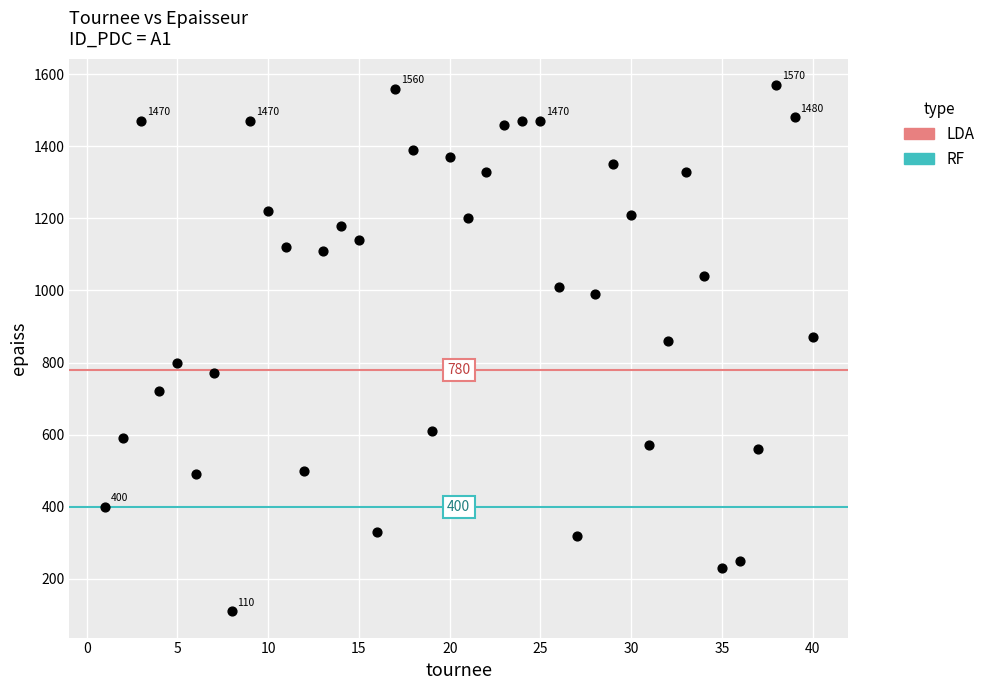

What is the range of X values (max minus min)?

39